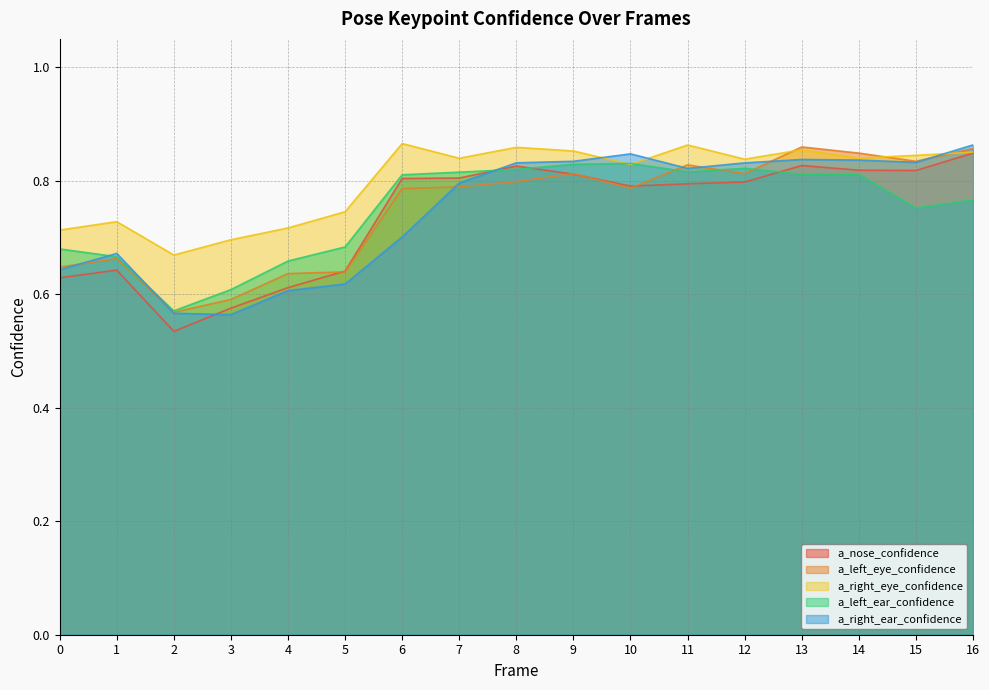

What is the difference between the second highest and second lowest values in the a_nose_confidence series?

0.3